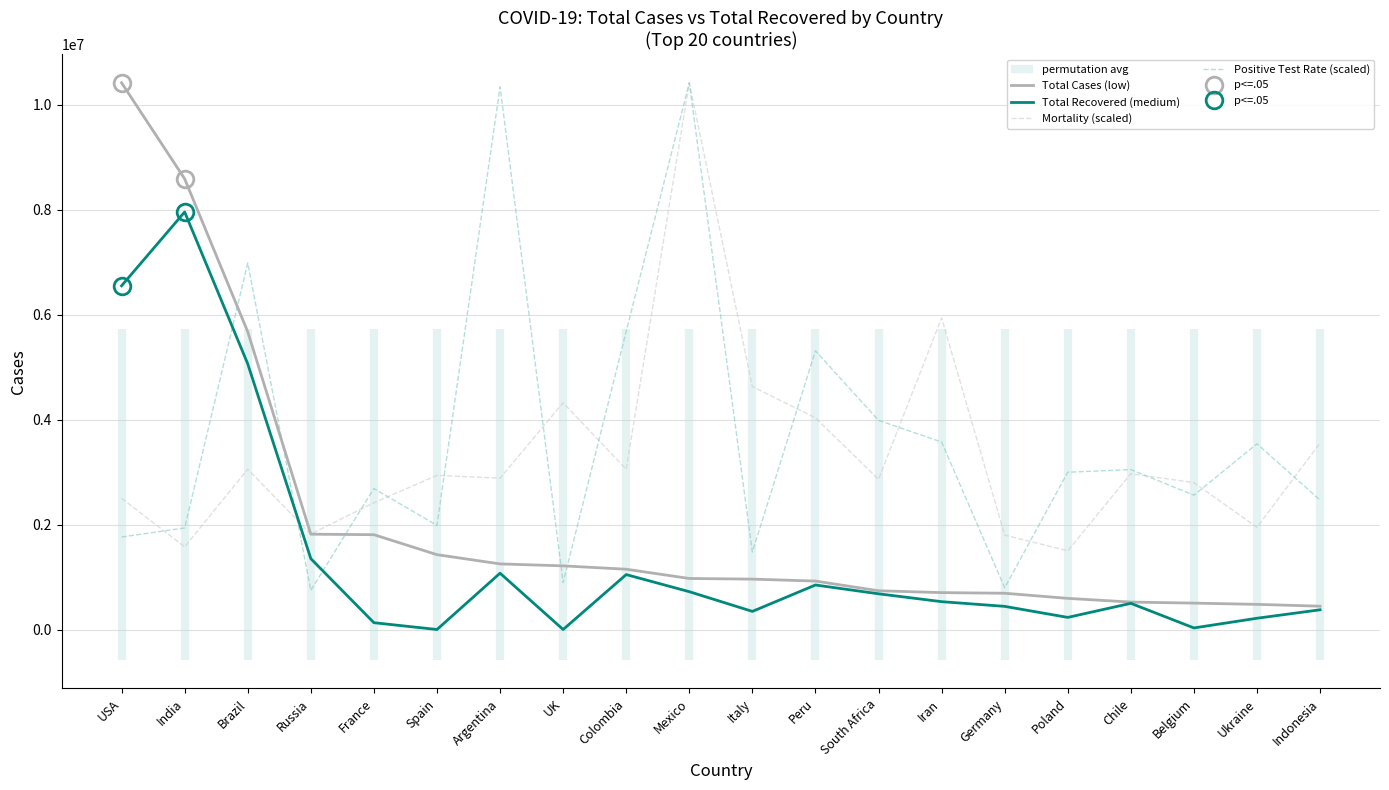

Reading left to right, extract all data points from this chart.

Total Cases (low): 10422026.0	8591730.0	5675766.0	1817109.0	1807479.0	1426602.0	1250499.0	1213363.0	1149063.0	972785.0	960373.0	923527.0	738525.0	703288.0	691143.0	593592.0	522879.0	503182.0	479197.0	444348.0
Total Recovered (medium): 6552764.0	7959406.0	5064344.0	1350741.0	129735.0	0.0	1073577.0	0.0	1047017.0	721076.0	345289.0	848346.0	680726.0	530694.0	441200.0	230661.0	498904.0	29796.0	214657.0	375741.0
Mortality (scaled): 2501712.1	1575546.3	3055282.4	1820394.7	2416547.4	2938181.0	2884953.1	4322106.8	3055282.4	10422026.0	4630828.7	4034676.1	2863661.9	5940235.5	1799103.6	1501027.2	2970117.7	2799788.4	1948141.7	3555624.8
Positive Test Rate (scaled): 1763063.9	1935596.1	6987556.0	746741.1	2687728.9	1984120.8	10346543.1	895011.0	5682780.9	10422026.0	1477307.4	5313454.0	3987112.4	3574652.5	795265.8	2997747.8	3048968.3	2561025.5	3539606.9	2466672.0